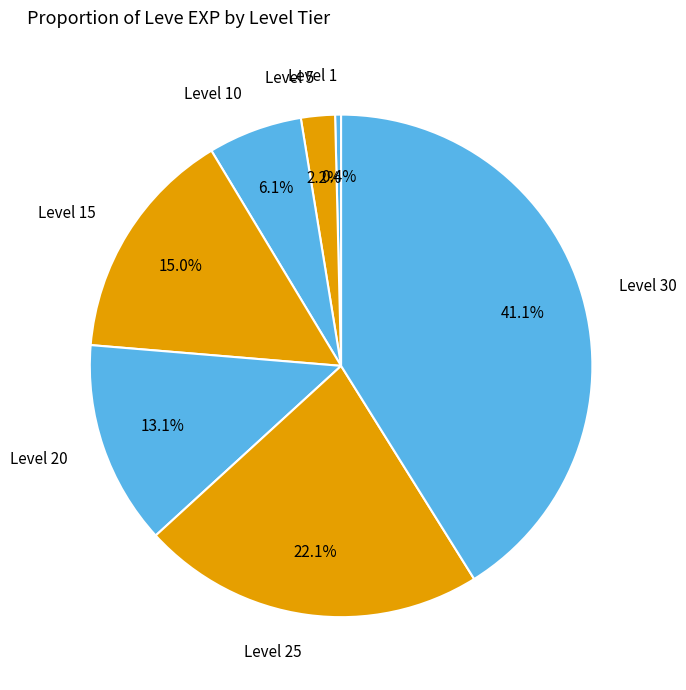

Approximately how many times larger is the value at Level 20 compared to Level 1?

34.3